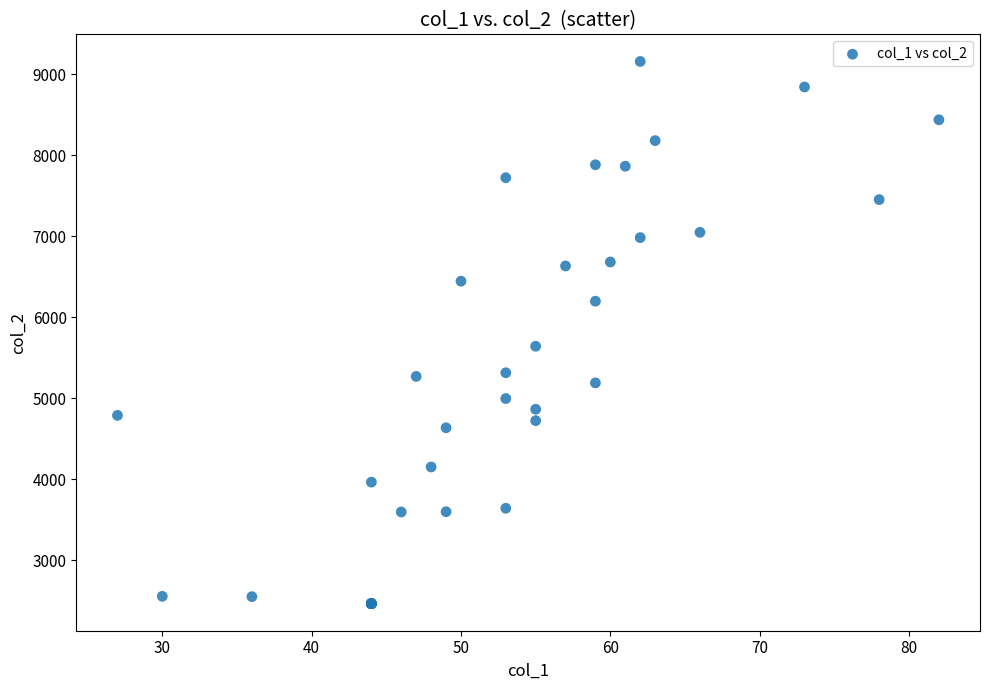

What Y value in the scatter plot is closest to 5809?

5640